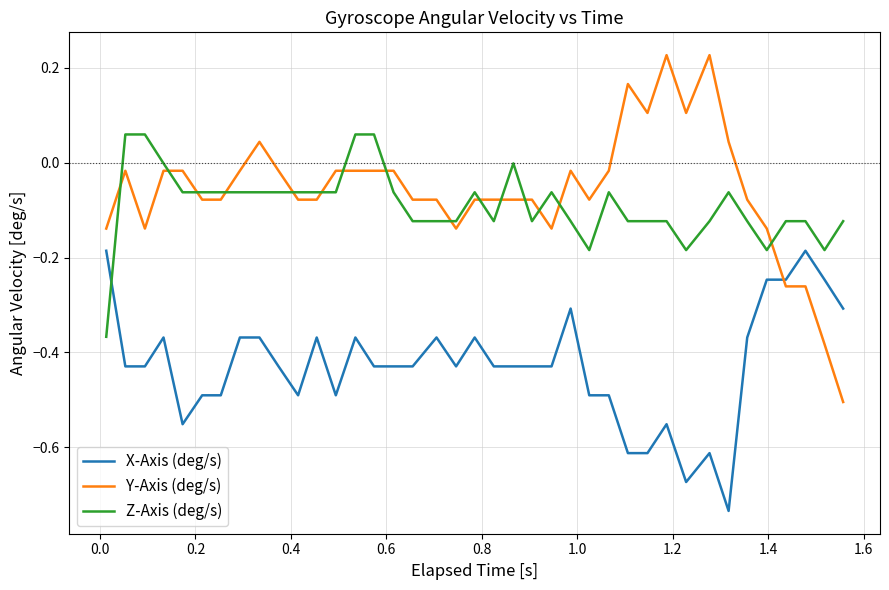

True or false: Z-Axis (deg/s) and Y-Axis (deg/s) intersect in this chart.

True